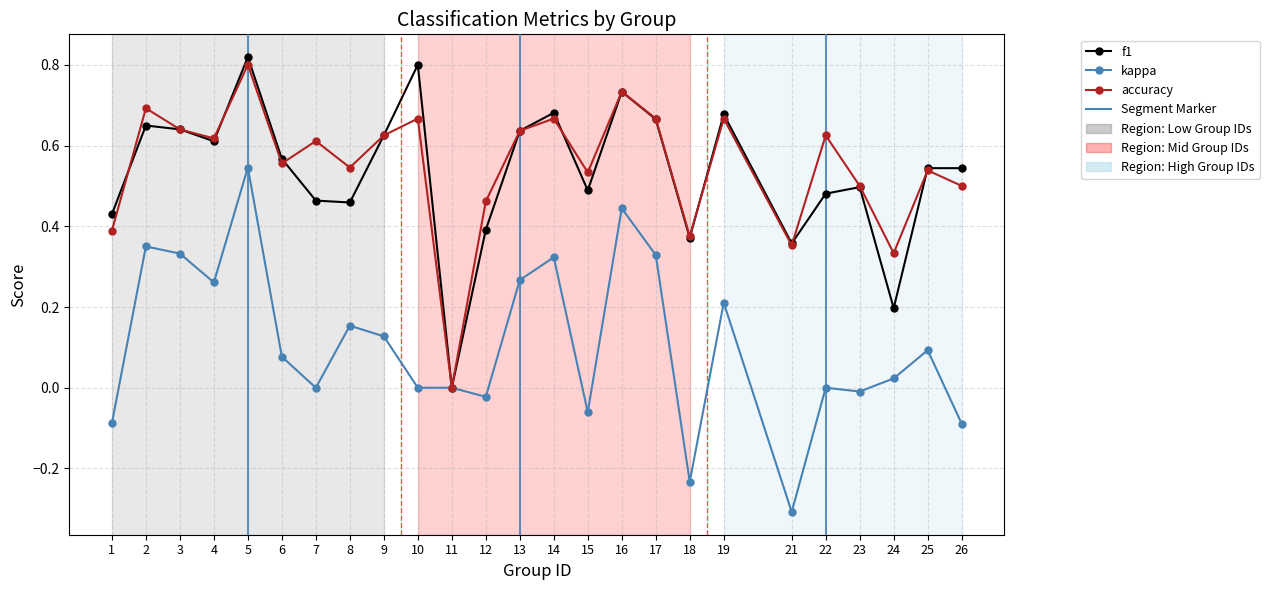

What is the total value across all series at 17?

1.7